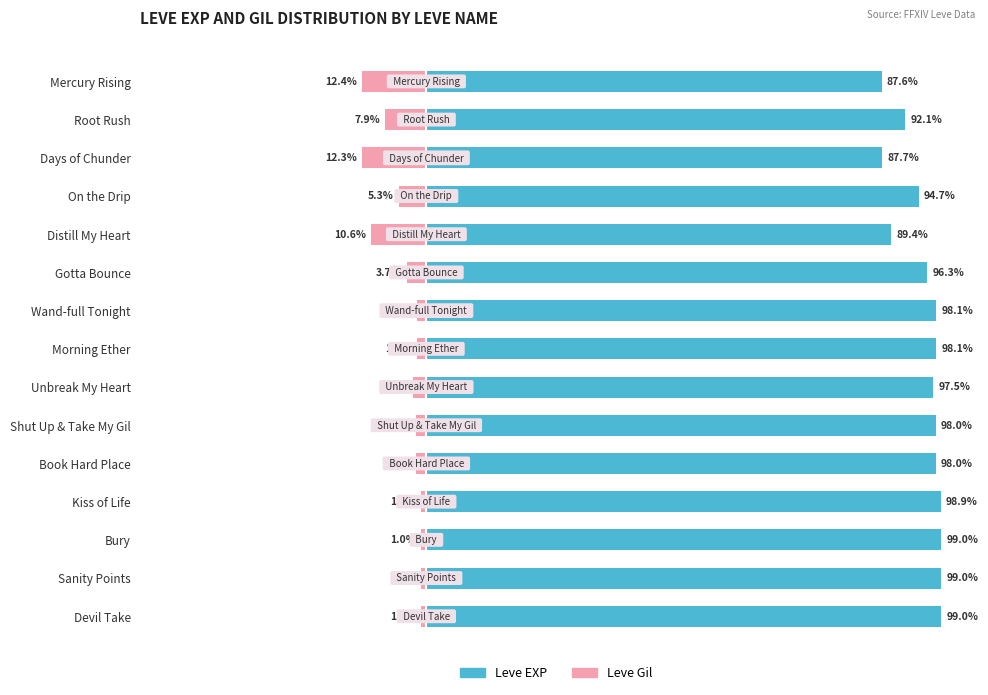

Rank the series at Kiss of Life from lowest to highest value.

Leve Gil, Leve EXP